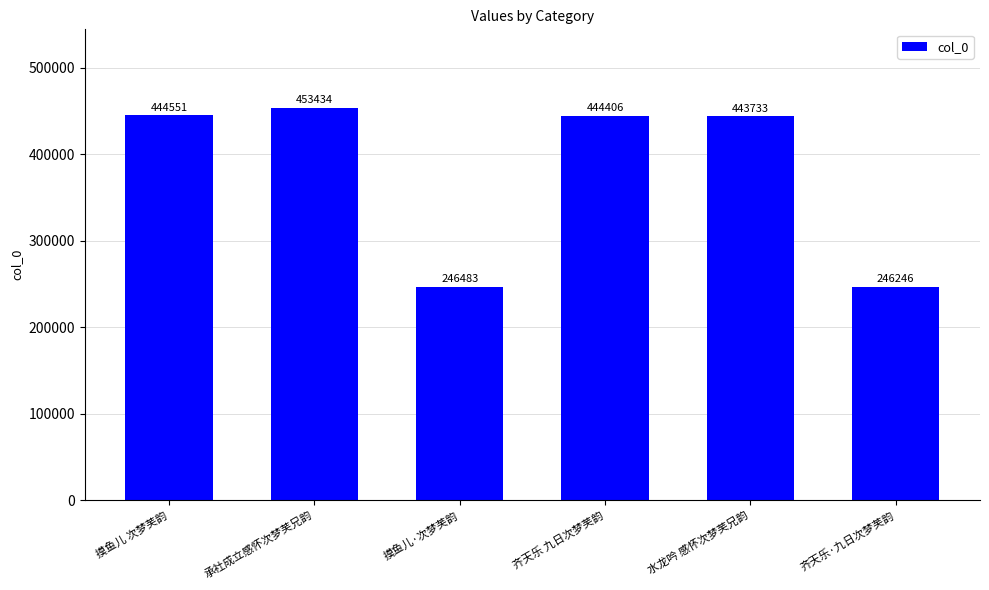

Rank the categories by value from lowest to highest.

齐天乐·九日次梦芙韵, 摸鱼儿·次梦芙韵, 水龙吟 感怀次梦芙兄韵, 齐天乐 九日次梦芙韵, 摸鱼儿 次梦芙韵, 承社成立感怀次梦芙兄韵